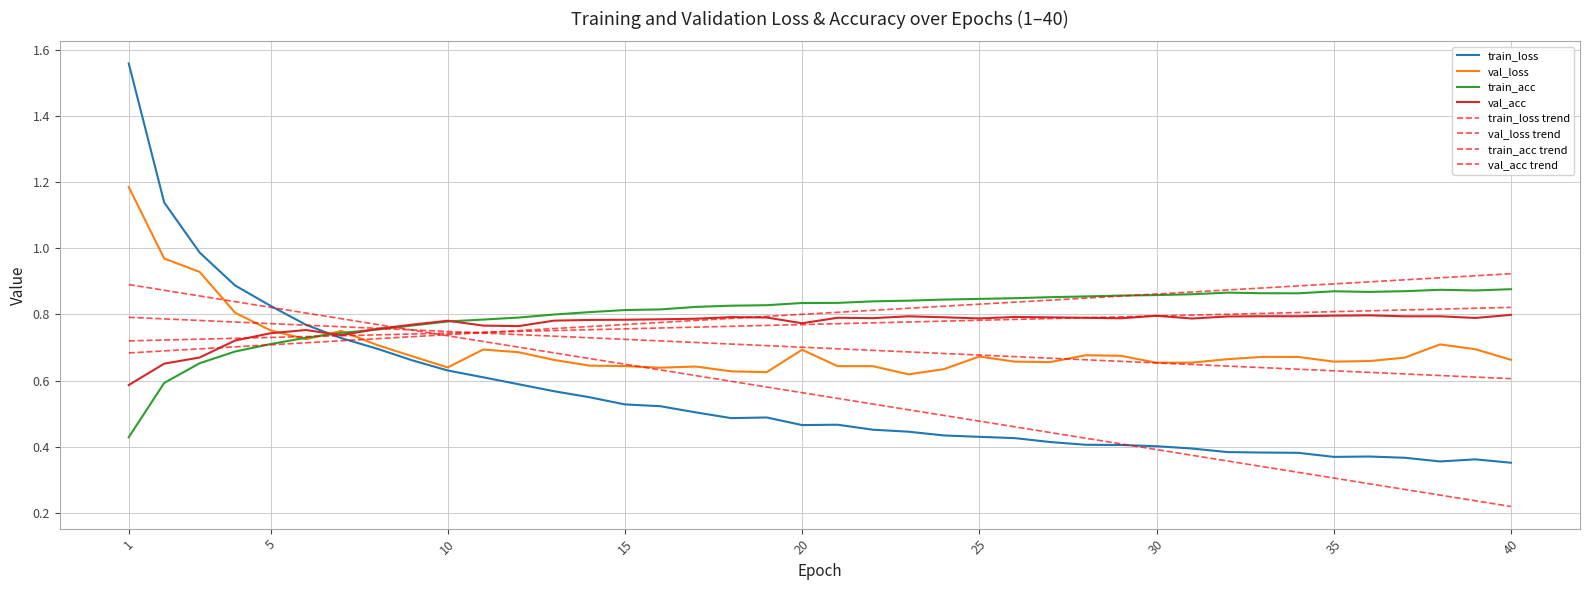

List the labels in order of train_acc value, smallest first.

1, 2, 3, 4, 5, 6, 7, 8, 9, 10, 11, 12, 13, 14, 15, 16, 17, 18, 19, 20, 21, 22, 23, 24, 25, 26, 27, 28, 29, 30, 31, 34, 33, 32, 36, 35, 37, 39, 38, 40